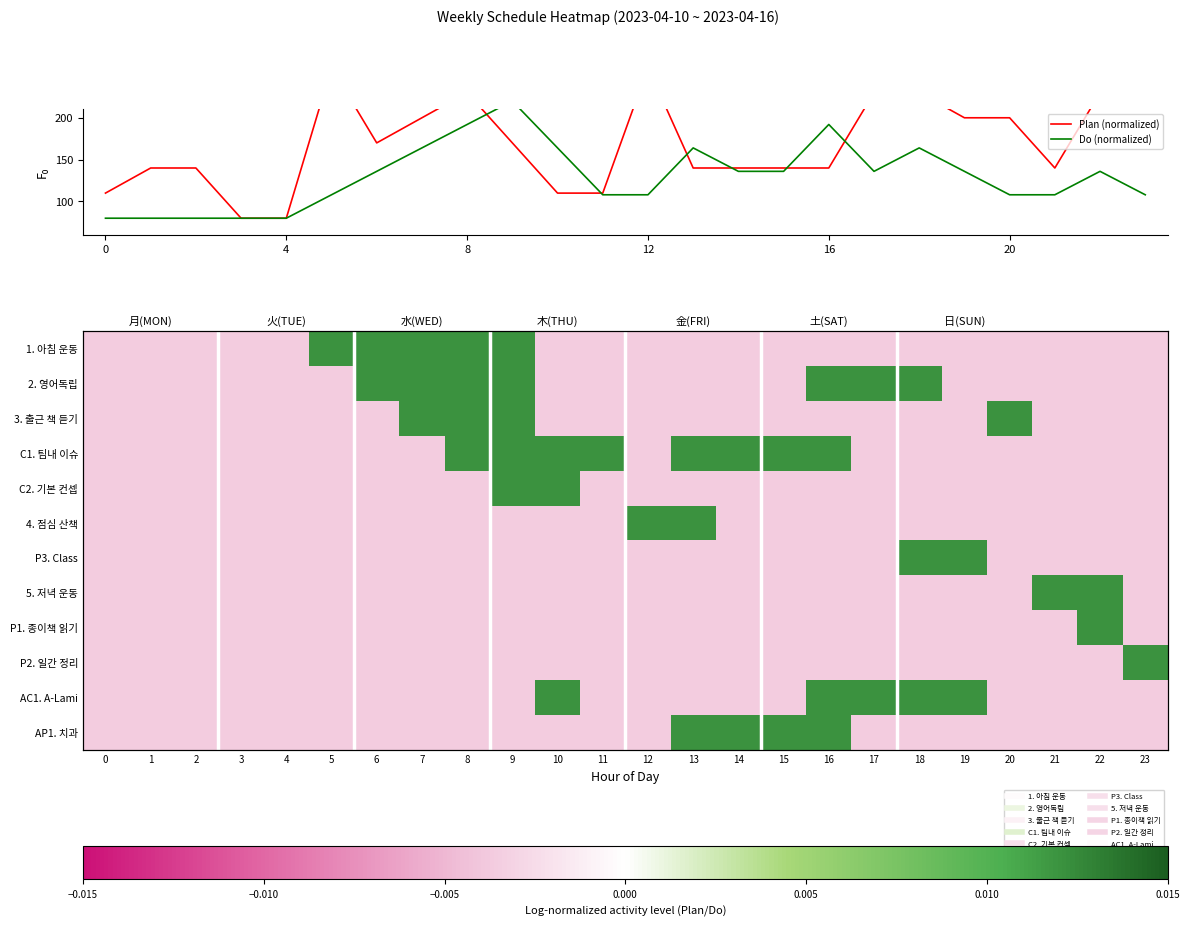

At which label does C1. 팀내 이슈 reach its peak?

8